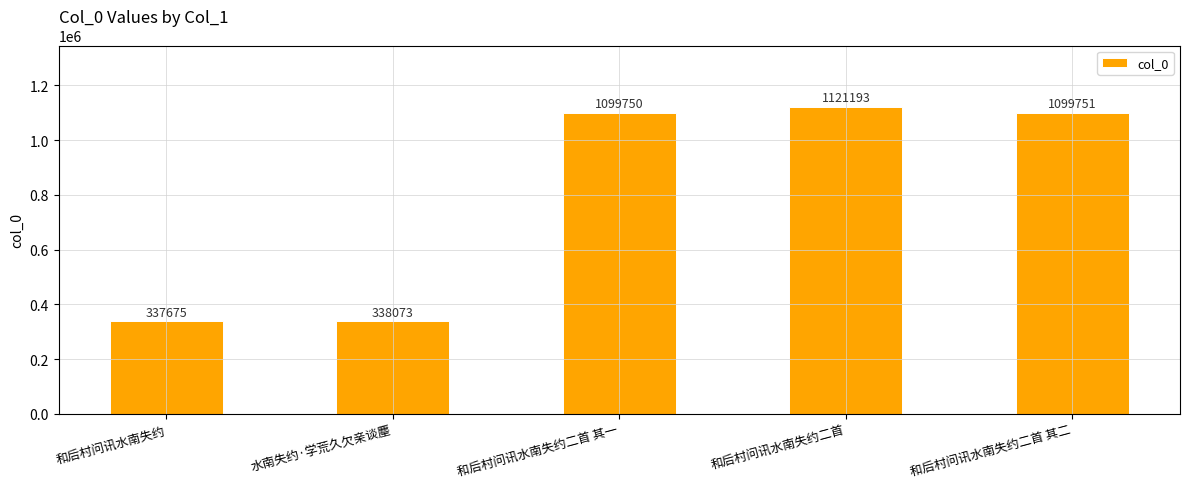

What is the value of the 5th bar from the left?

1099751